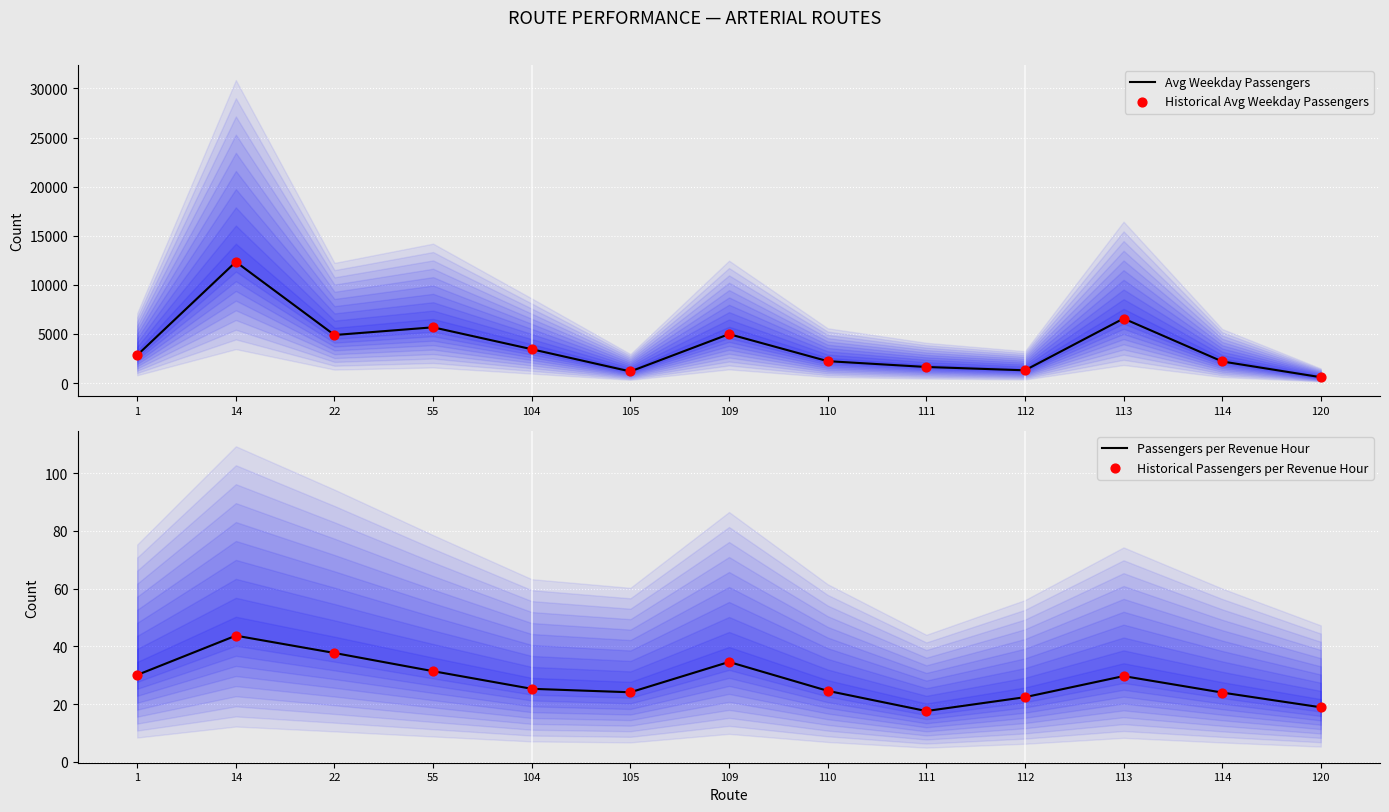

Which series has the widest spread of Y values?

Avg Weekday Passengers